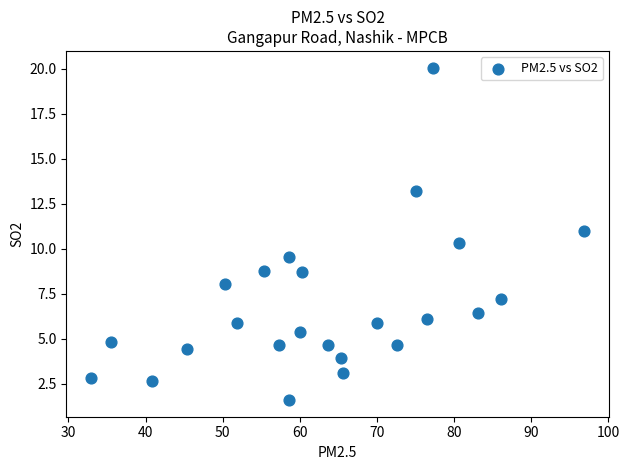

What is the range of X values (max minus min)?

63.9